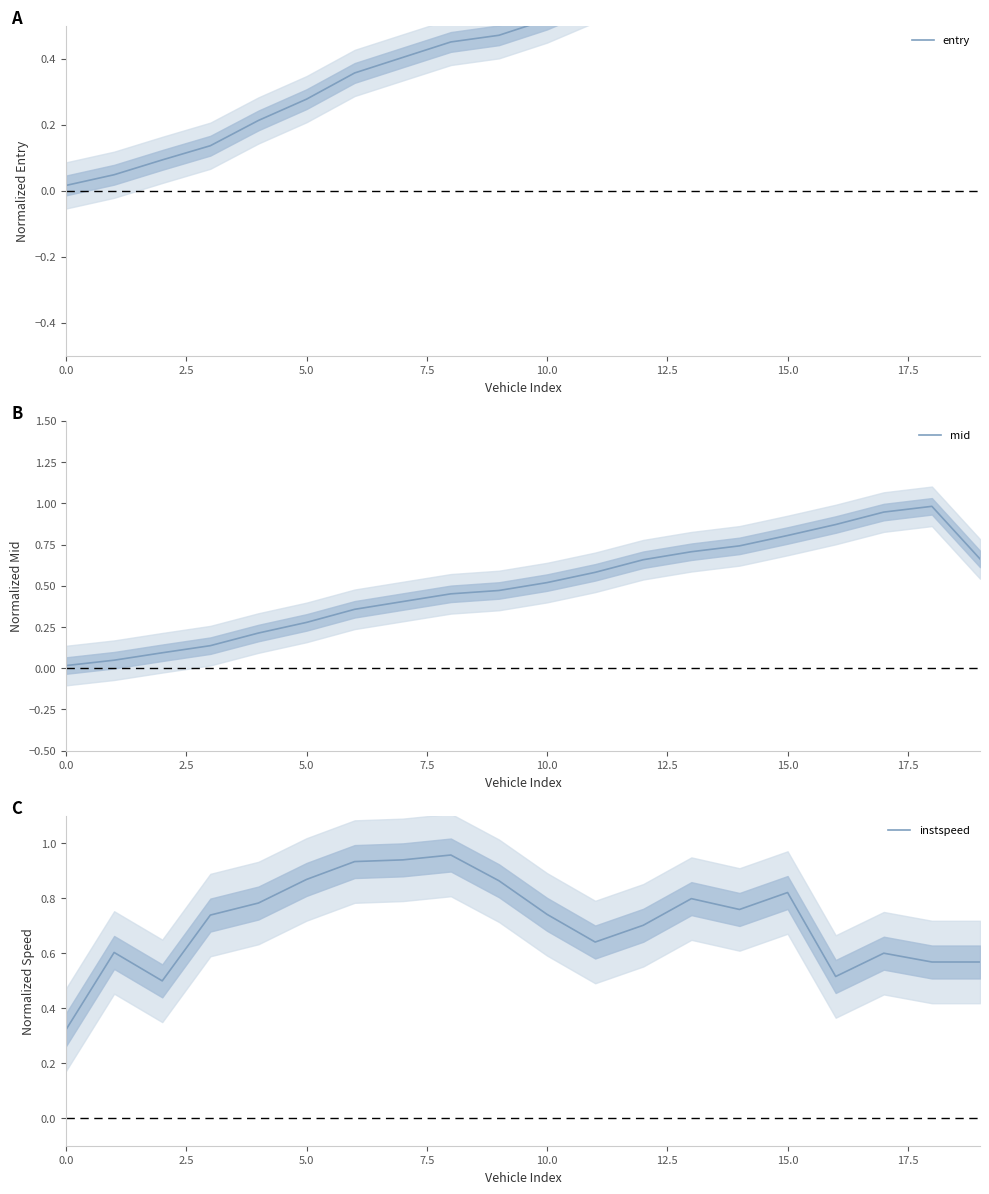

What is the difference between the maximum and minimum values in the mid series?

1.0